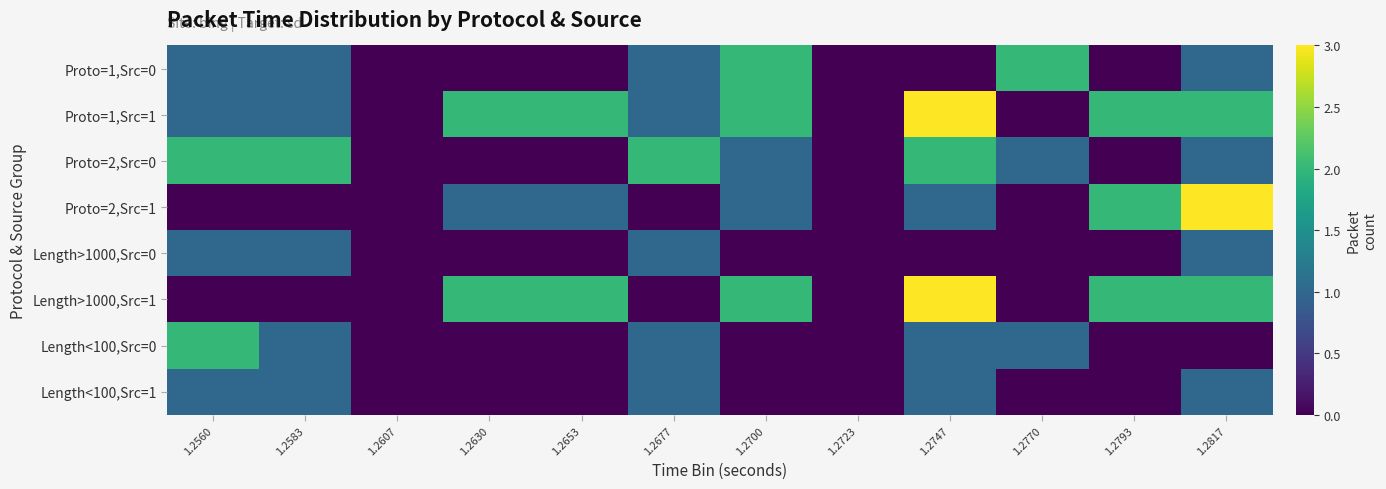

At how many categories does at least one series exceed 1?

10